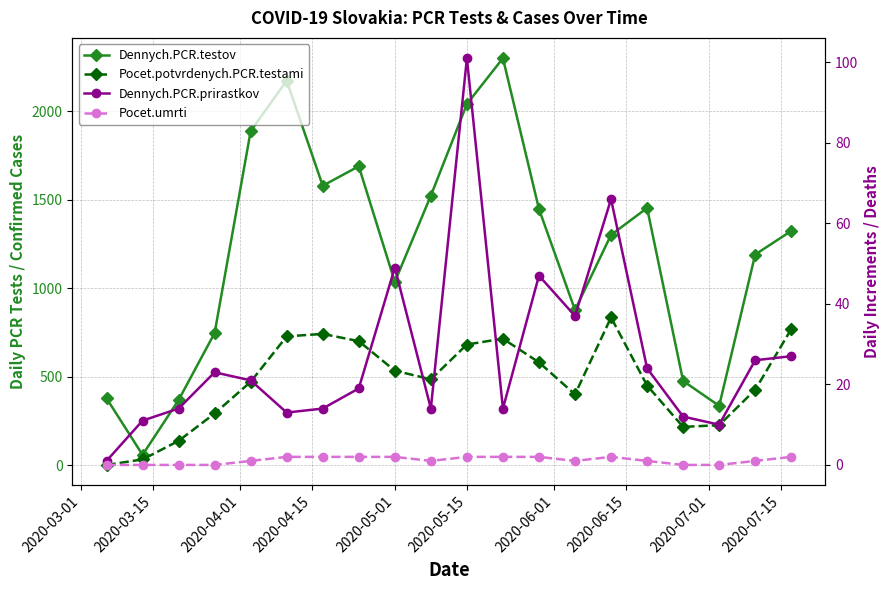

What is the lowest value of the Dennych.PCR.testov series?

58